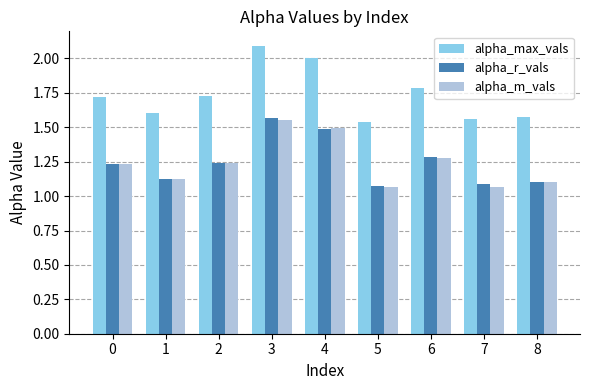

How many bars are there in total?

27